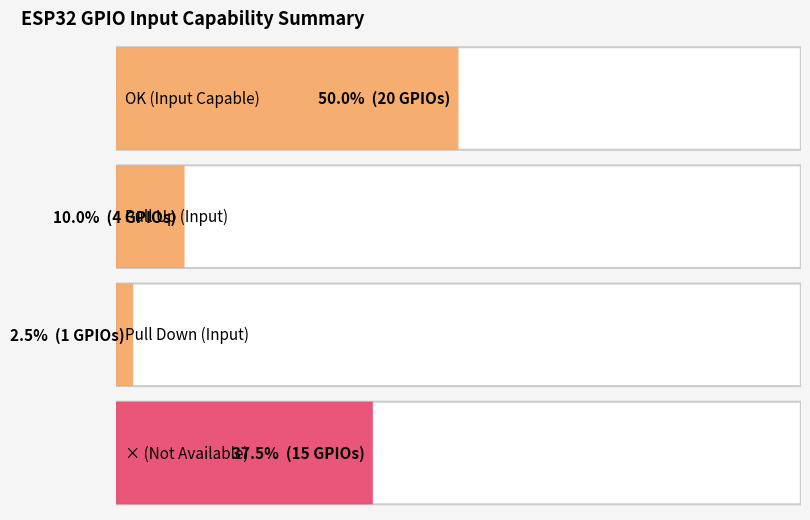

How many data points are above 15?

1